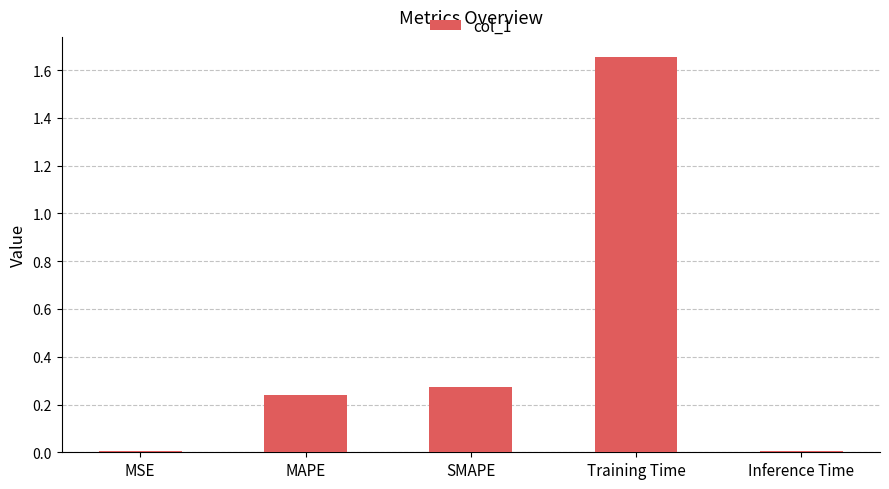

Count the number of categories in the chart.

5